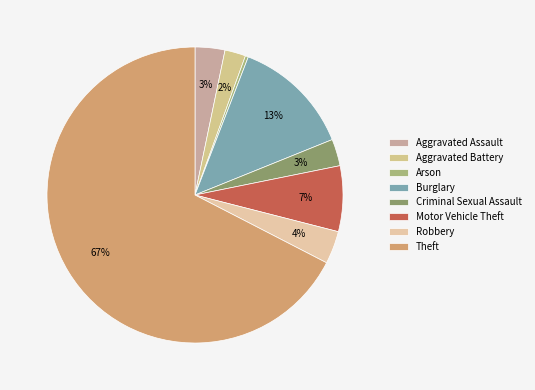

Which category accounts for the majority?

Theft